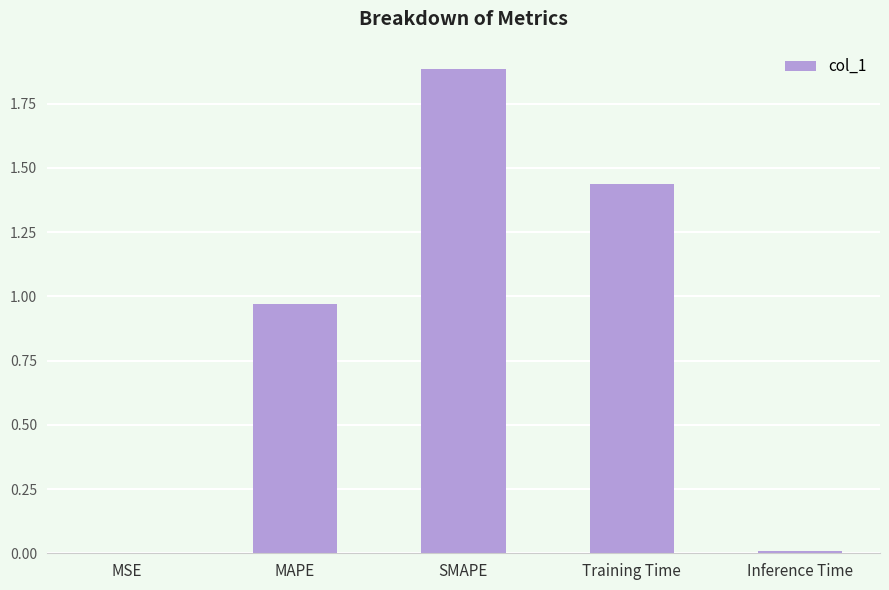

What is the difference between the values at MAPE and SMAPE?

0.9